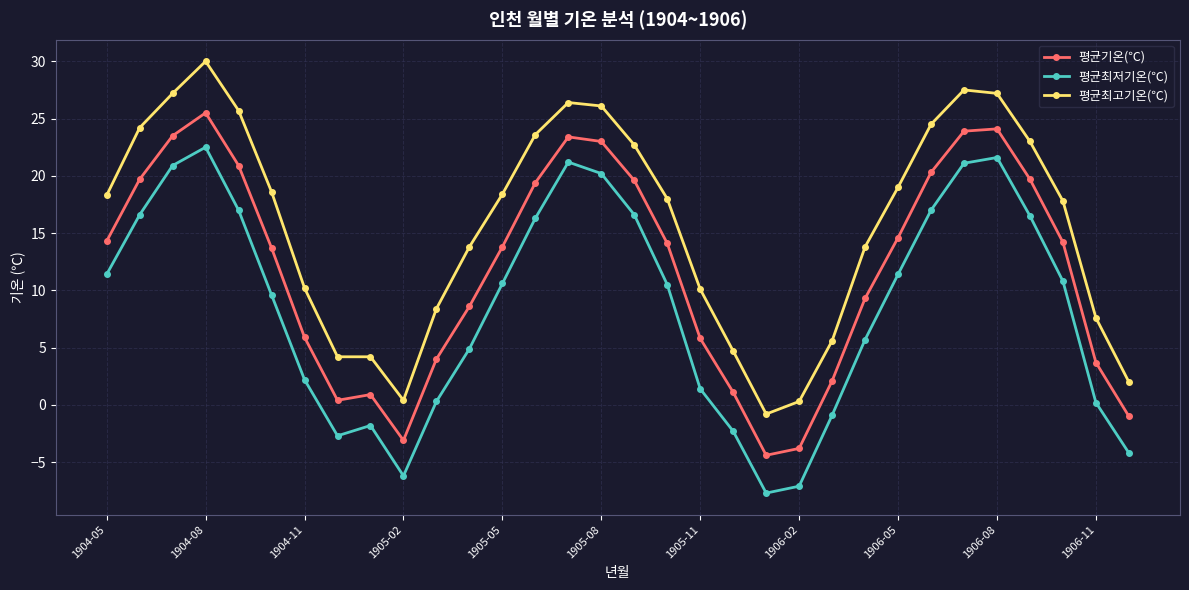

What is the average value of the 평균최저기온(℃) series?

8.6